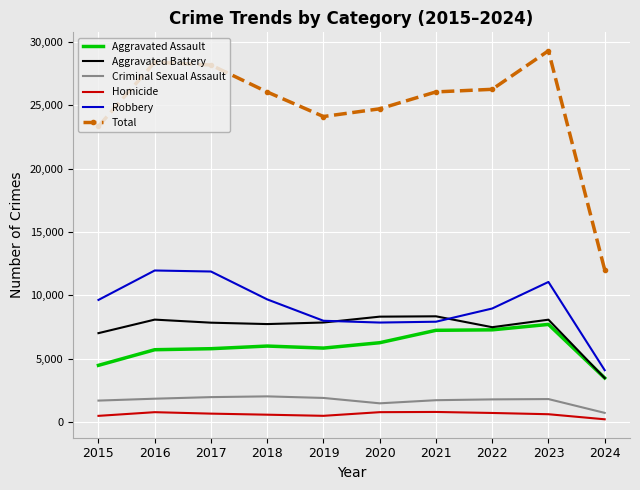

True or false: Criminal Sexual Assault and Aggravated Battery intersect in this chart.

False